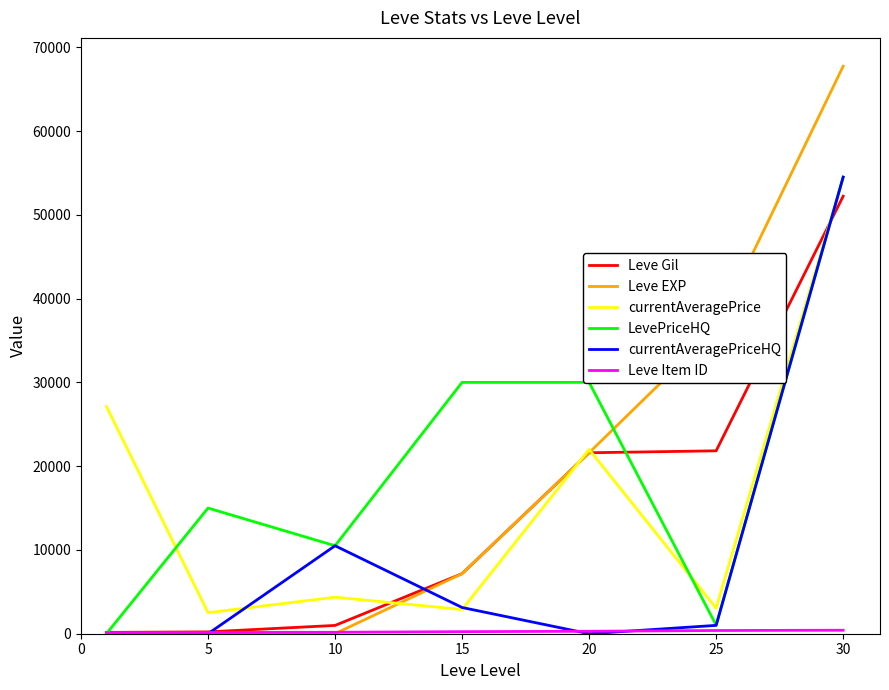

Which series has the largest range (max minus min)?

Leve EXP